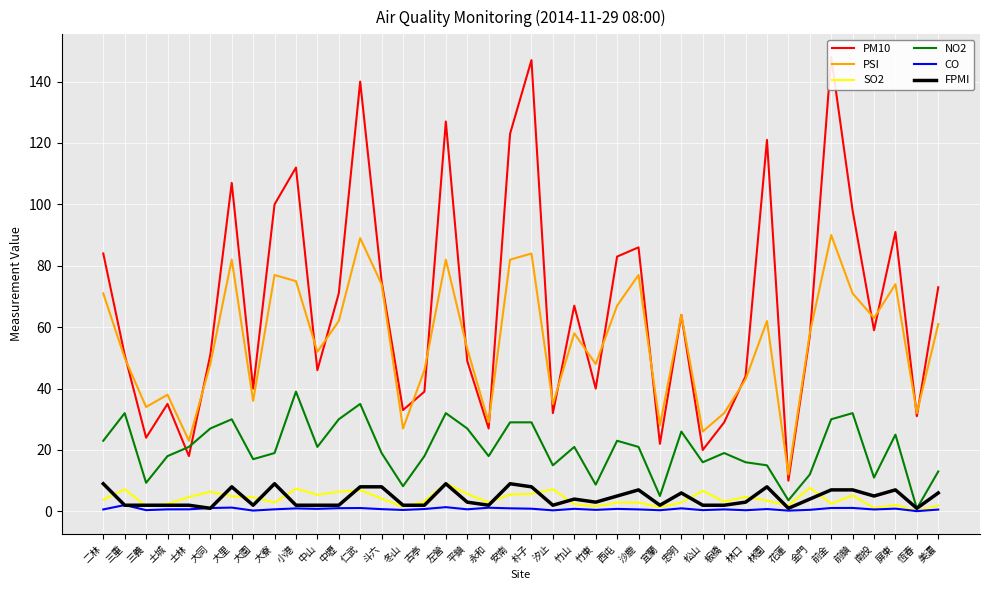

Reading right to left, transcribe all the data shown in this chart.

PM10: 美濃=73.0	恆春=31.0	屏東=91.0	南投=59.0	前鎮=98.0	前金=148.0	金門=57.0	花蓮=10.0	林園=121.0	林口=44.0	板橋=29.0	松山=20.0	忠明=64.0	宜蘭=22.0	沙鹿=86.0	西屯=83.0	竹東=40.0	竹山=67.0	汐止=32.0	朴子=147.0	安南=123.0	永和=27.0	平鎮=49.0	左營=127.0	古亭=39.0	冬山=33.0	斗六=75.0	仁武=140.0	中壢=71.0	中山=46.0	小港=112.0	大寮=100.0	大園=40.0	大里=107.0	大同=51.0	士林=18.0	土城=35.0	三義=24.0	三重=51.0	二林=84.0
PSI: 美濃=61.0	恆春=32.0	屏東=74.0	南投=63.0	前鎮=71.0	前金=90.0	金門=58.0	花蓮=12.0	林園=62.0	林口=43.0	板橋=32.0	松山=26.0	忠明=64.0	宜蘭=28.0	沙鹿=77.0	西屯=67.0	竹東=48.0	竹山=58.0	汐止=35.0	朴子=84.0	安南=82.0	永和=29.0	平鎮=53.0	左營=82.0	古亭=46.0	冬山=27.0	斗六=74.0	仁武=89.0	中壢=62.0	中山=52.0	小港=75.0	大寮=77.0	大園=36.0	大里=82.0	大同=48.0	士林=23.0	土城=38.0	三義=34.0	三重=50.0	二林=71.0
SO2: 美濃=1.9	恆春=0.1	屏東=2.1	南投=1.1	前鎮=5.2	前金=2.5	金門=7.7	花蓮=1.9	林園=3.5	林口=4.7	板橋=3.2	松山=6.7	忠明=2.9	宜蘭=1.3	沙鹿=2.9	西屯=2.9	竹東=1.6	竹山=2.4	汐止=7.2	朴子=5.7	安南=5.5	永和=2.9	平鎮=5.7	左營=9.2	古亭=3.2	冬山=1.5	斗六=4.2	仁武=6.9	中壢=6.4	中山=5.4	小港=7.4	大寮=2.9	大園=4.6	大里=4.9	大同=6.4	士林=4.7	土城=2.4	三義=1.7	三重=7.2	二林=3.8
NO2: 美濃=13.0	恆春=0.9	屏東=25.0	南投=11.0	前鎮=32.0	前金=30.0	金門=12.0	花蓮=3.6	林園=15.0	林口=16.0	板橋=19.0	松山=16.0	忠明=26.0	宜蘭=5.0	沙鹿=21.0	西屯=23.0	竹東=8.7	竹山=21.0	汐止=15.0	朴子=29.0	安南=29.0	永和=18.0	平鎮=27.0	左營=32.0	古亭=18.0	冬山=8.2	斗六=19.0	仁武=35.0	中壢=30.0	中山=21.0	小港=39.0	大寮=19.0	大園=17.0	大里=30.0	大同=27.0	士林=21.0	土城=18.0	三義=9.3	三重=32.0	二林=23.0
CO: 美濃=0.6	恆春=0.1	屏東=0.9	南投=0.6	前鎮=1.1	前金=1.1	金門=0.5	花蓮=0.2	林園=0.8	林口=0.4	板橋=0.7	松山=0.4	忠明=1.0	宜蘭=0.4	沙鹿=0.6	西屯=0.8	竹東=0.5	竹山=0.8	汐止=0.3	朴子=0.9	安南=1.0	永和=1.2	平鎮=0.7	左營=1.4	古亭=0.8	冬山=0.5	斗六=0.7	仁武=1.1	中壢=1.0	中山=0.8	小港=1.0	大寮=0.7	大園=0.3	大里=1.2	大同=1.1	士林=0.7	土城=0.7	三義=0.4	三重=2.1	二林=0.6
FPMI: 美濃=6.0	恆春=1.0	屏東=7.0	南投=5.0	前鎮=7.0	前金=7.0	金門=4.0	花蓮=1.0	林園=8.0	林口=3.0	板橋=2.0	松山=2.0	忠明=6.0	宜蘭=2.0	沙鹿=7.0	西屯=5.0	竹東=3.0	竹山=4.0	汐止=2.0	朴子=8.0	安南=9.0	永和=2.0	平鎮=3.0	左營=9.0	古亭=2.0	冬山=2.0	斗六=8.0	仁武=8.0	中壢=2.0	中山=2.0	小港=2.0	大寮=9.0	大園=2.0	大里=8.0	大同=1.0	士林=2.0	土城=2.0	三義=2.0	三重=2.0	二林=9.0